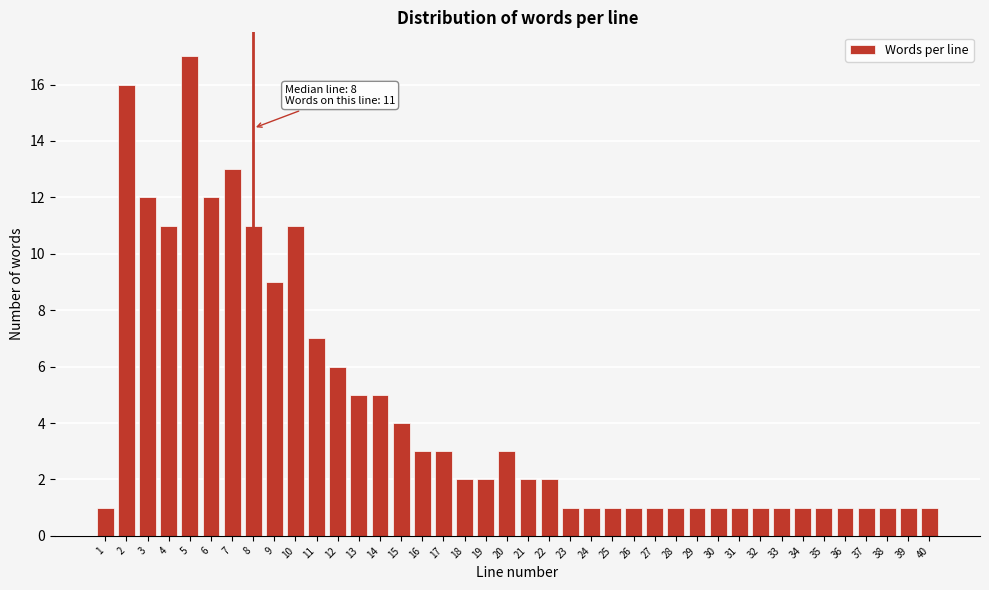

Approximately how many times larger is the value at 26 compared to 1?

1.0